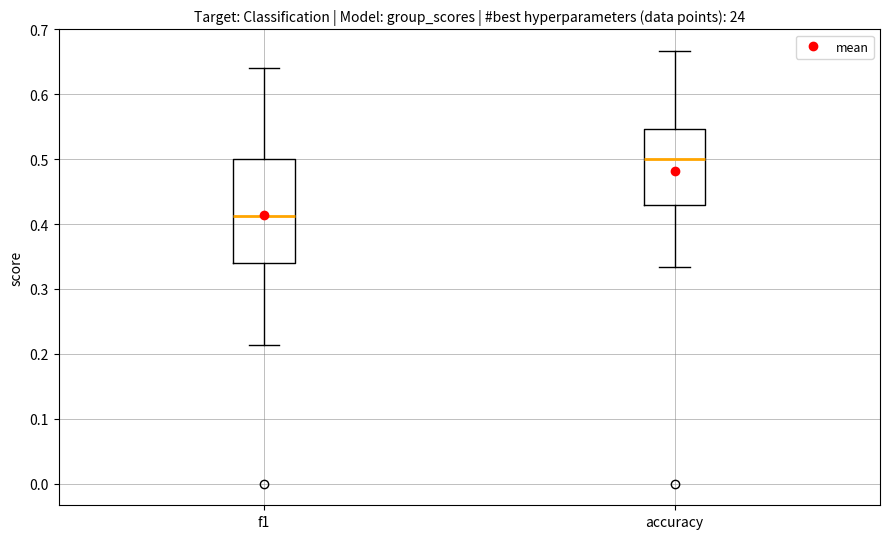

Which box's median line is the lowest?

f1